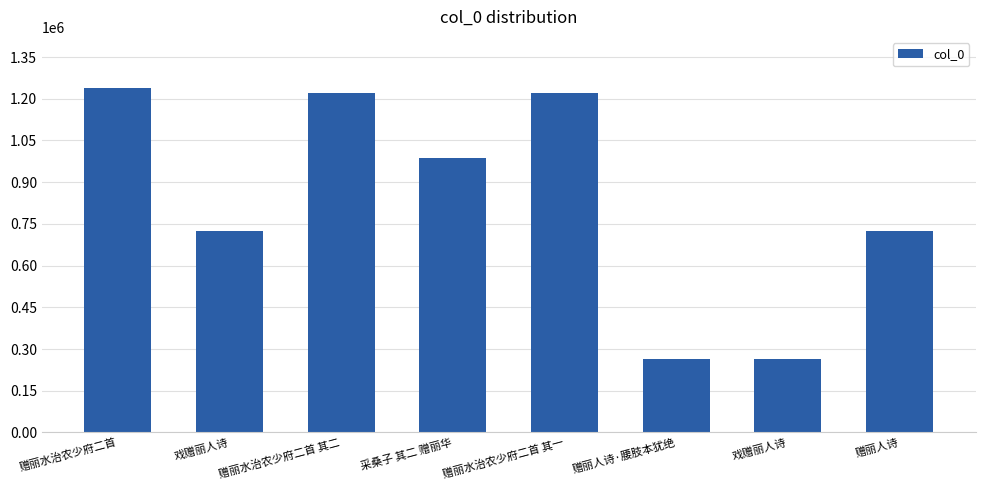

How many bars are there in total?

8